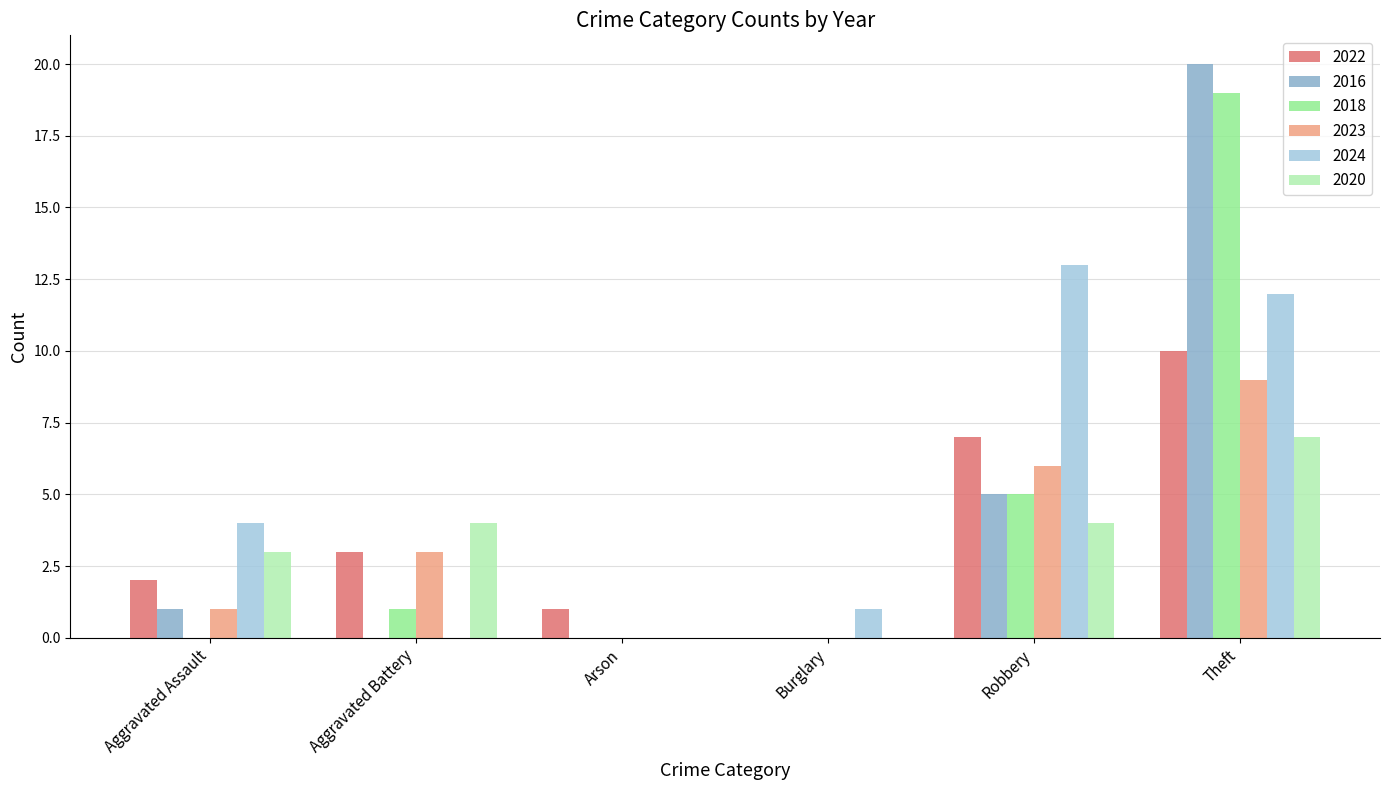

What are all the series names shown in the legend?

2022, 2016, 2018, 2023, 2024, 2020